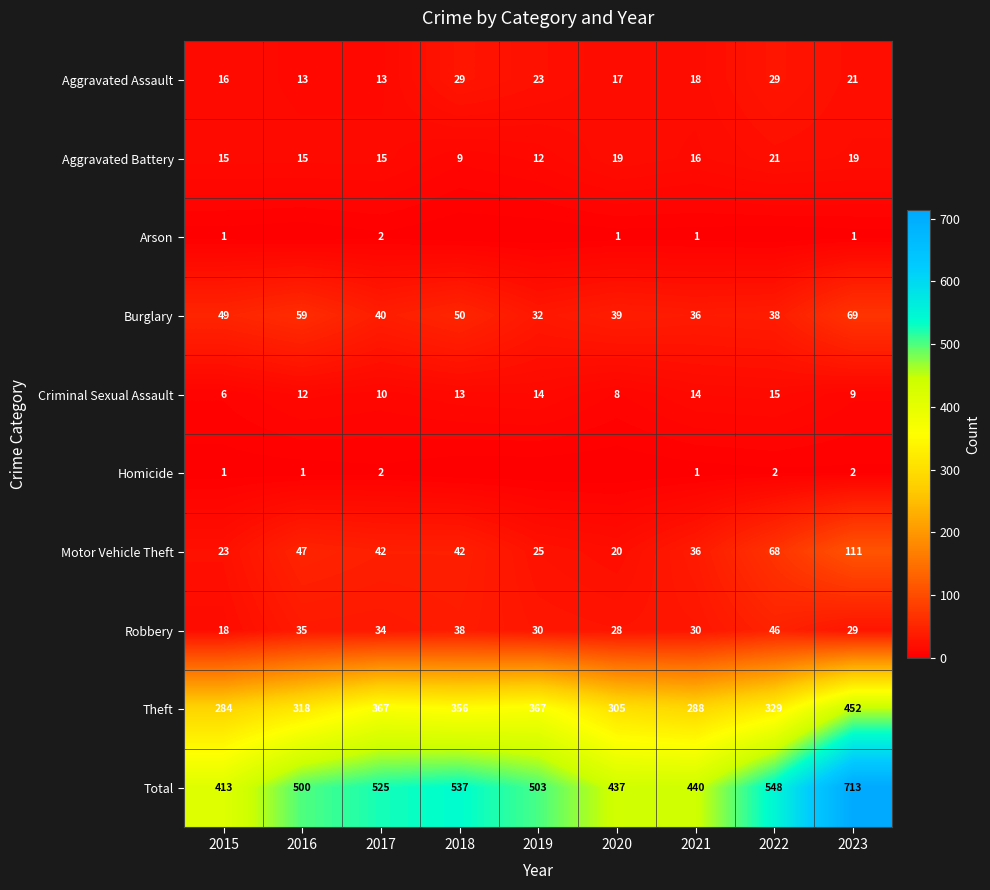

The Aggravated Battery series shows 19 at 2020. True or false?

True